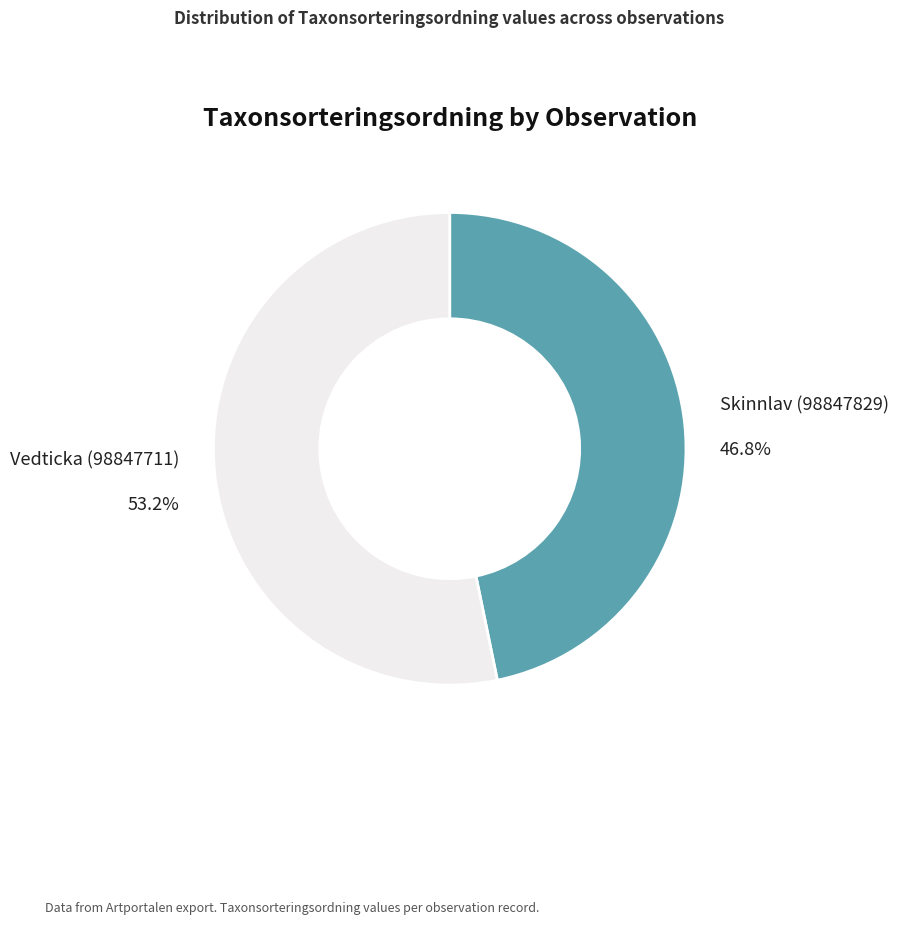

How much of the chart is everything except Vedticka (98847711)?

46.8%